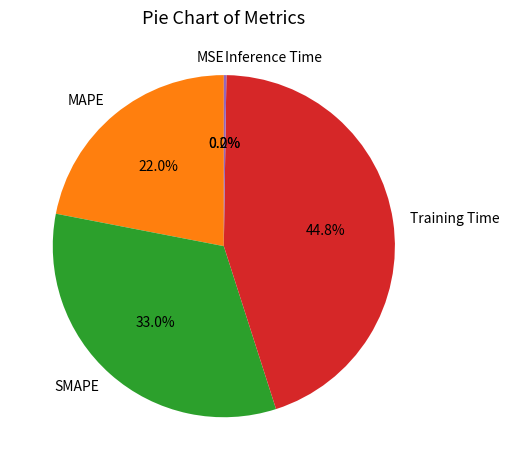

To the nearest percent, what percentage of the pie is SMAPE?

33%